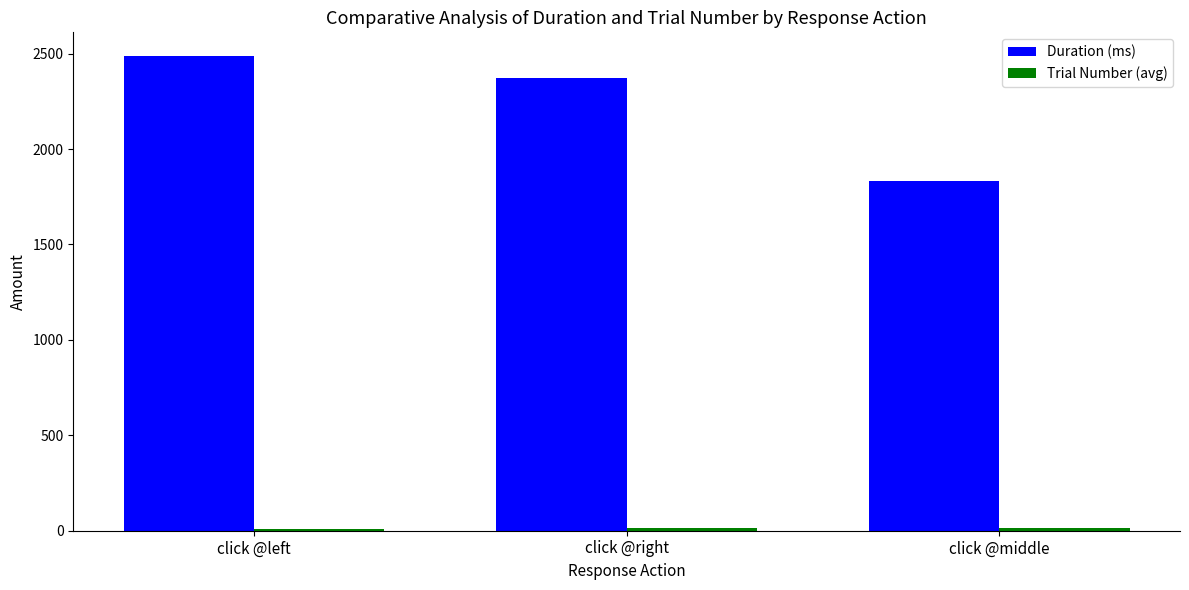

Is it true that Duration (ms) equals 2487.4 at click @left?

True